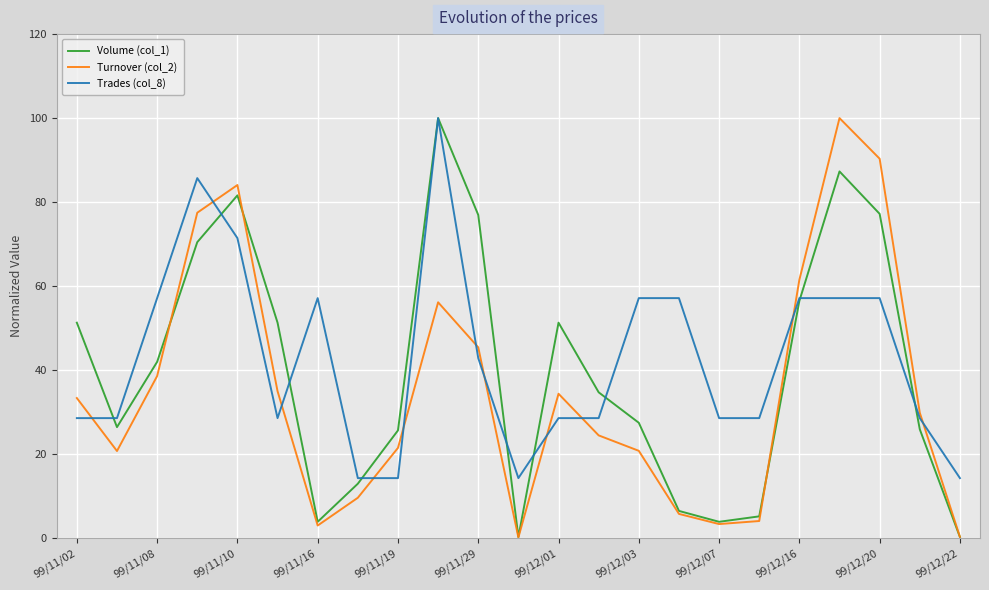

Which series ends up on top after the final intersection of Trades (col_8) and Turnover (col_2)?

Trades (col_8)